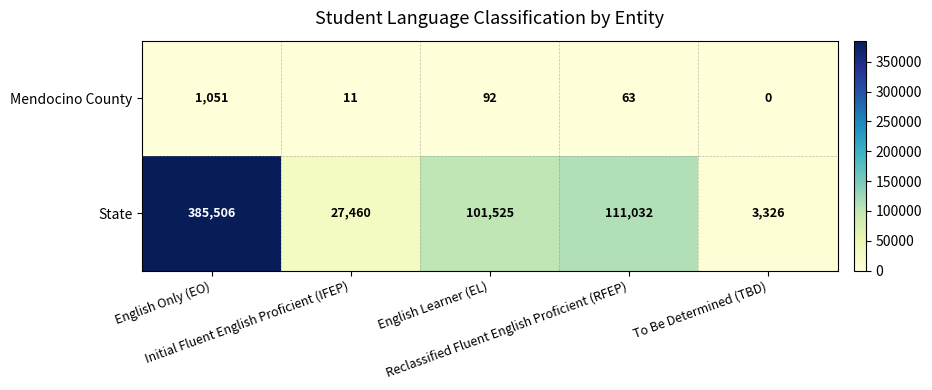

At how many categories does at least one series exceed 27956?

3